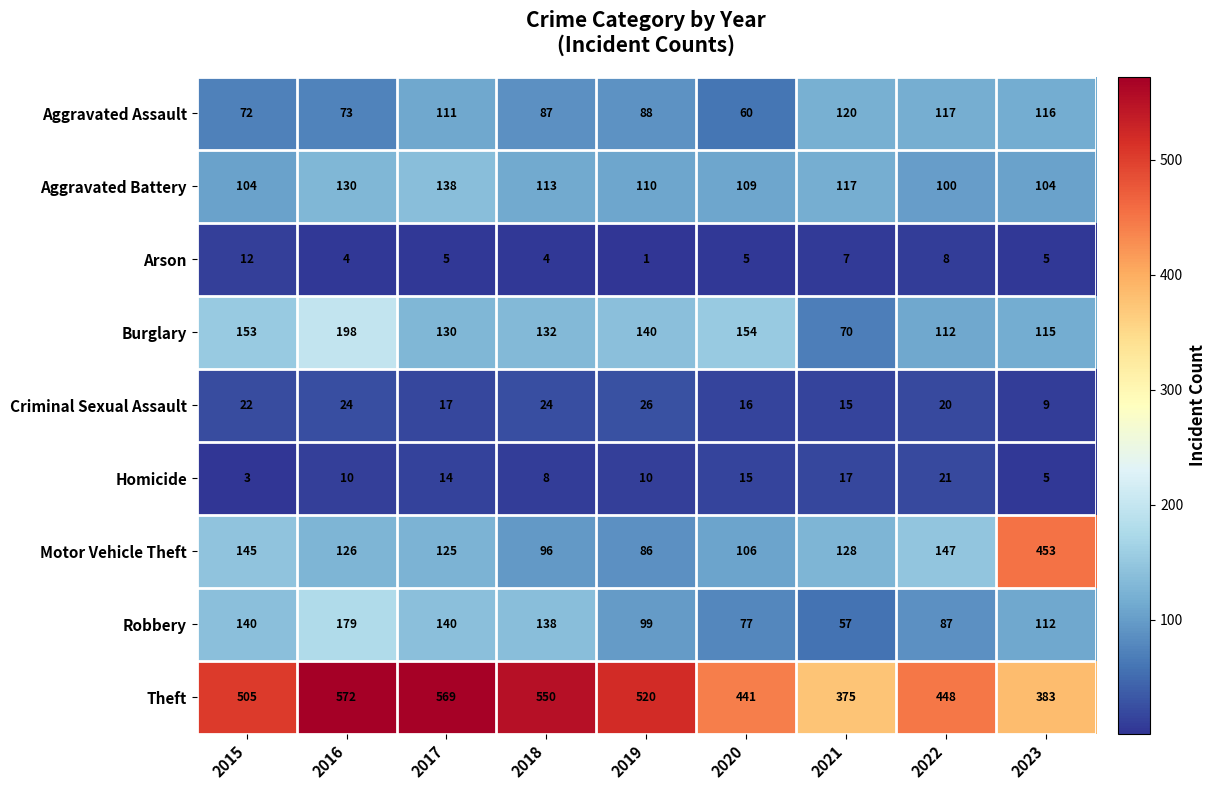

At which label does Burglary reach its minimum?

2021